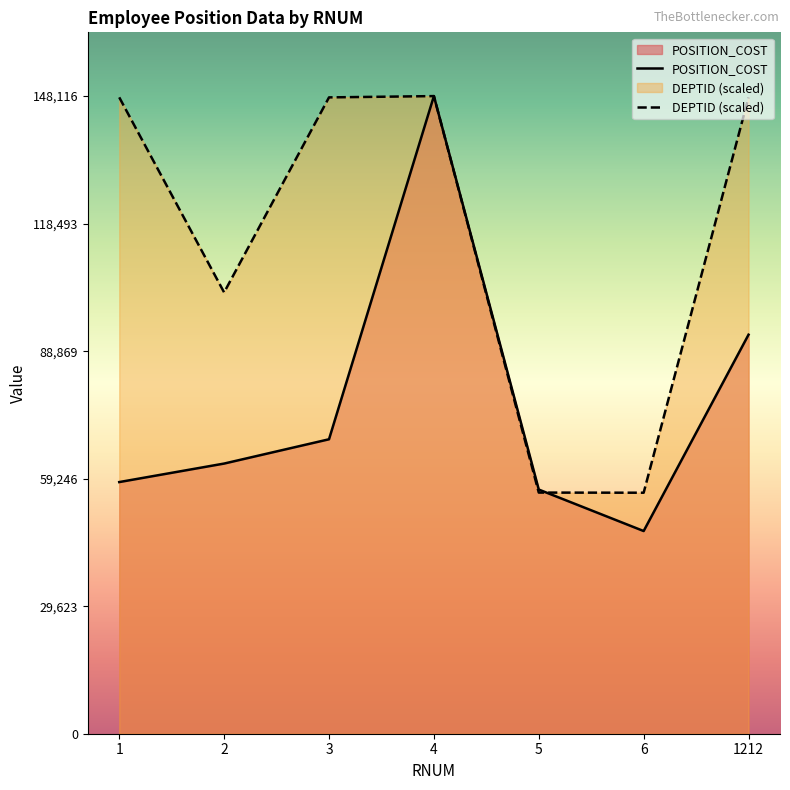

Rank the series by their maximum value, from lowest to highest.

POSITION_COST, DEPTID